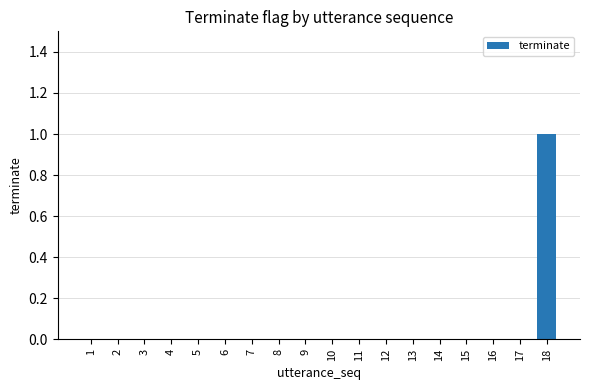

Which label corresponds to the largest value in the chart?

18